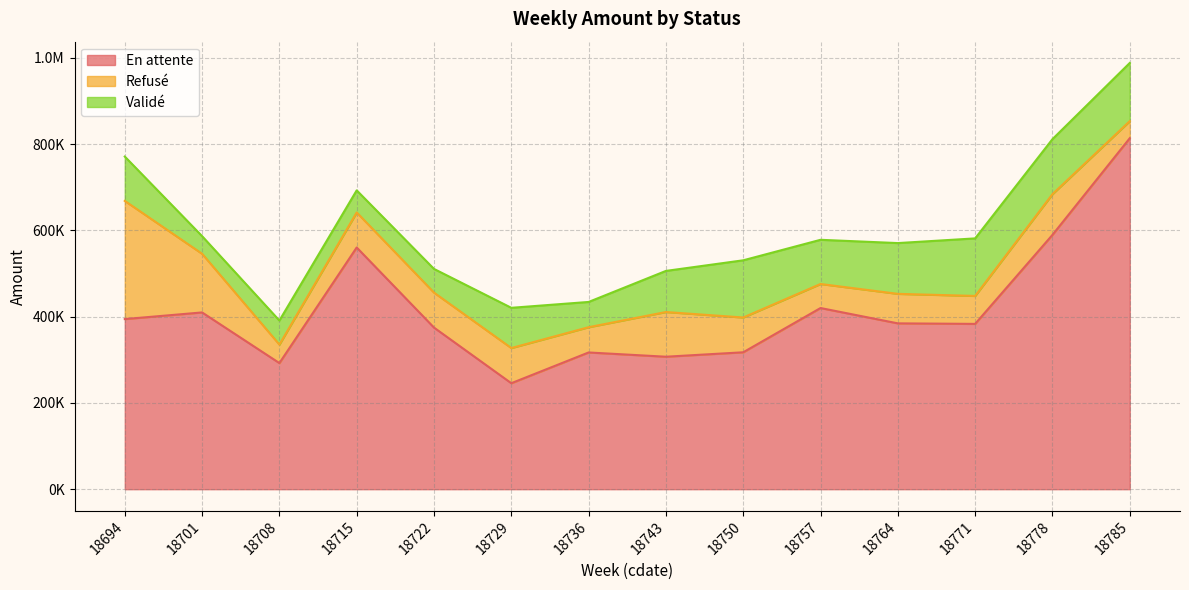

What are all the series names shown in the legend?

En attente, Refusé, Validé